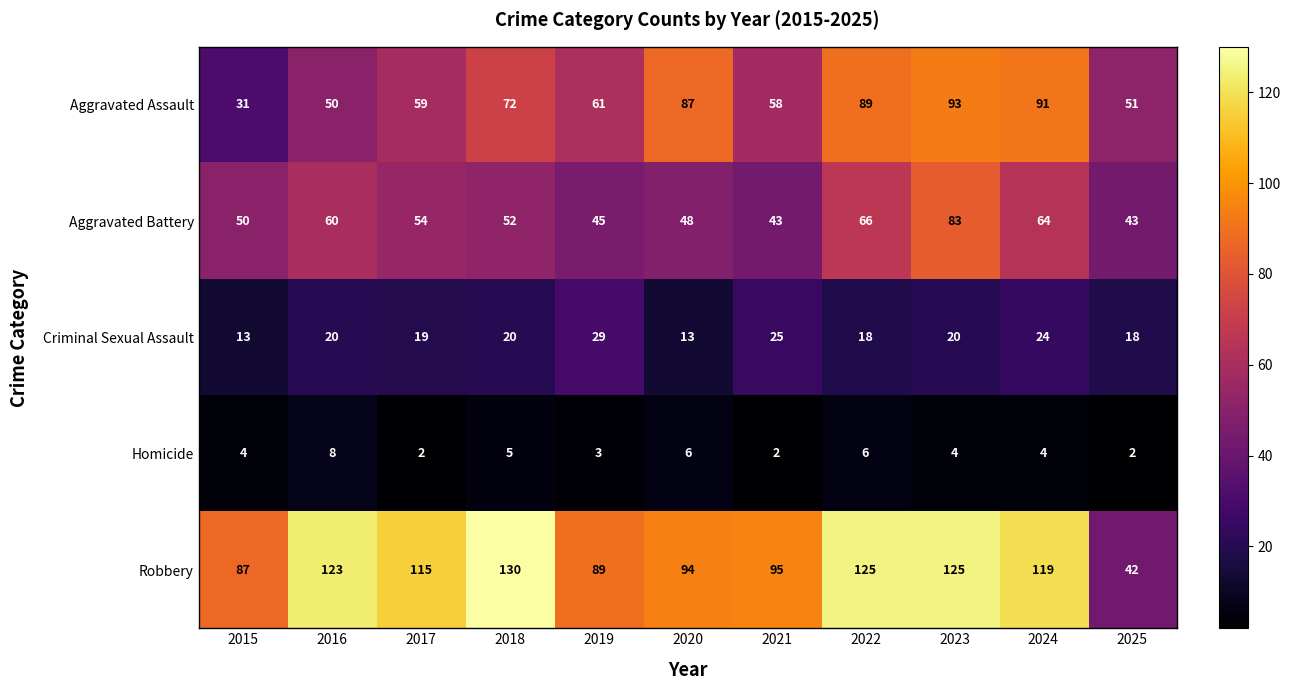

What value does the Criminal Sexual Assault series have at 2017, to the nearest 10?

20